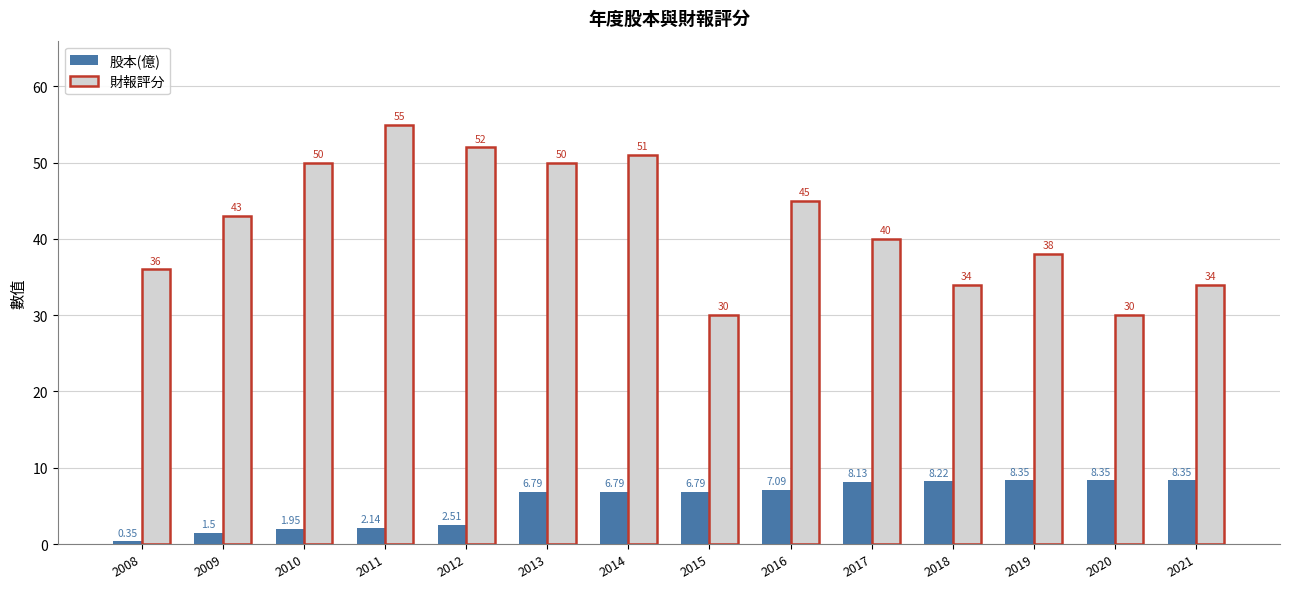

Are the bars grouped side by side (vs. stacked)?

Yes